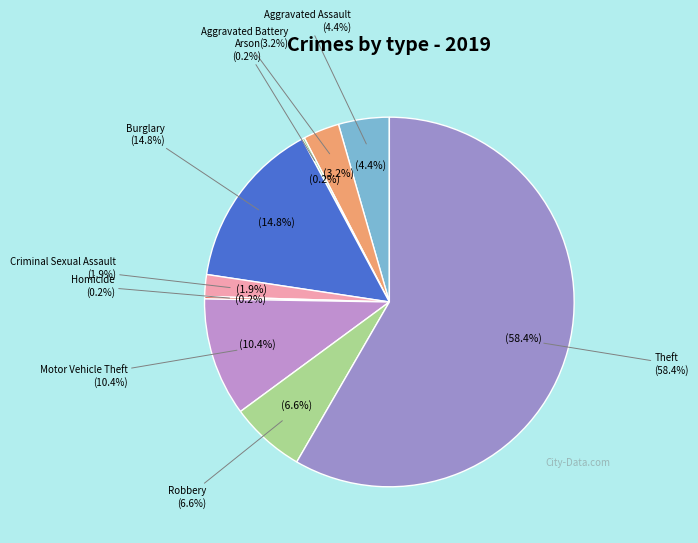

Approximately how many times larger is the value at Aggravated Assault compared to Robbery?

0.7